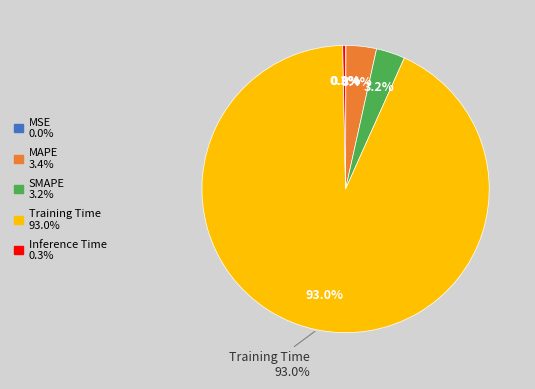

How many slices are in this pie chart?

5